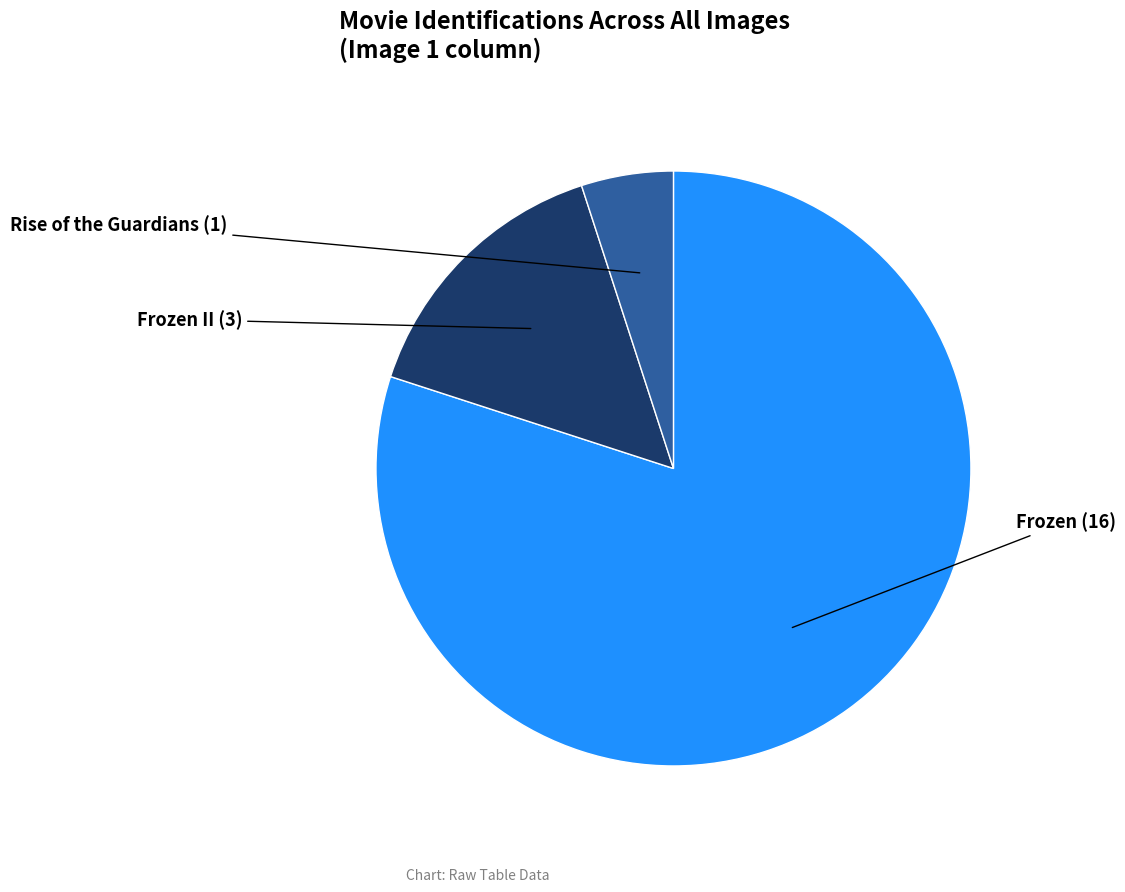

Is there a majority slice in this chart?

Yes